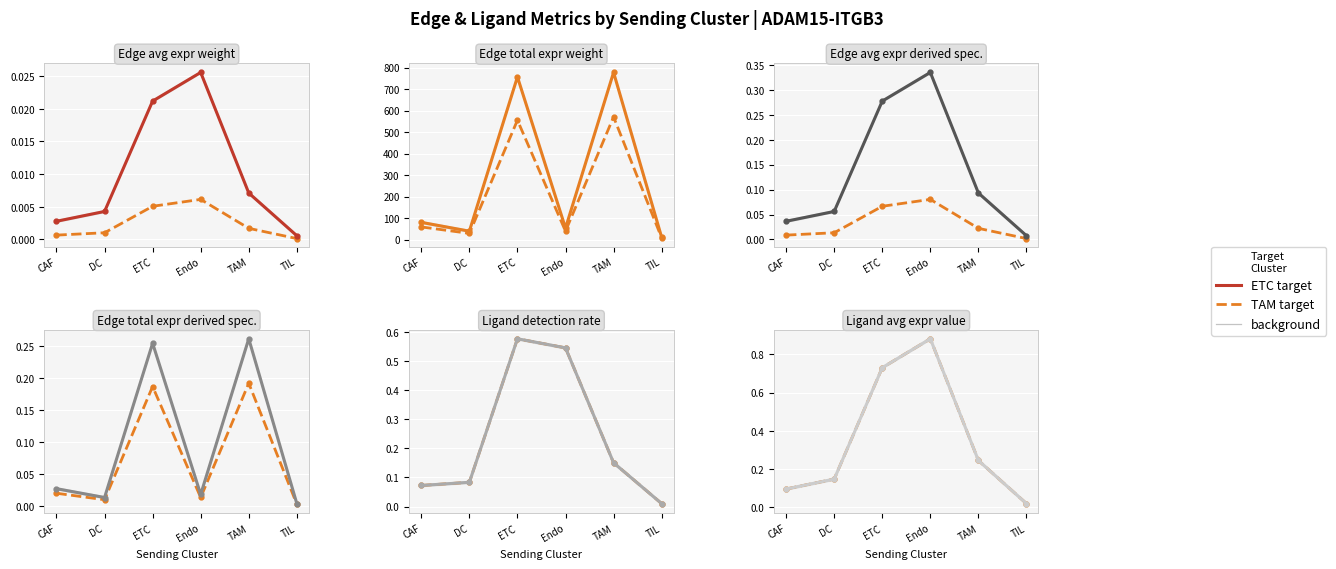

Where is Edge total expr derived specificity nearest to the value 397?

CAF